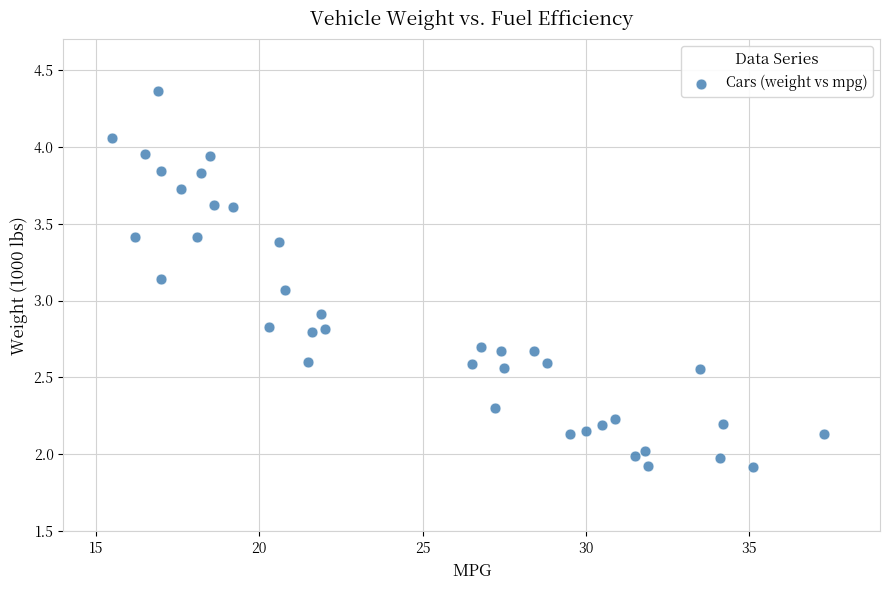

What is the range of X values (max minus min)?

21.8